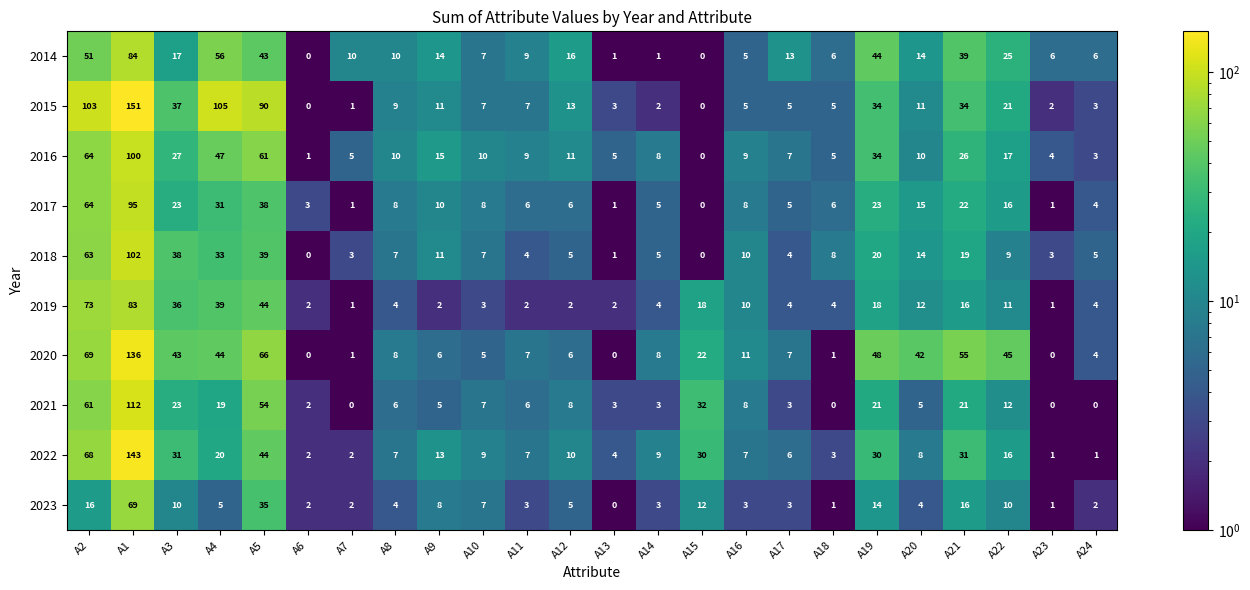

At how many categories does at least one series exceed 121?

1